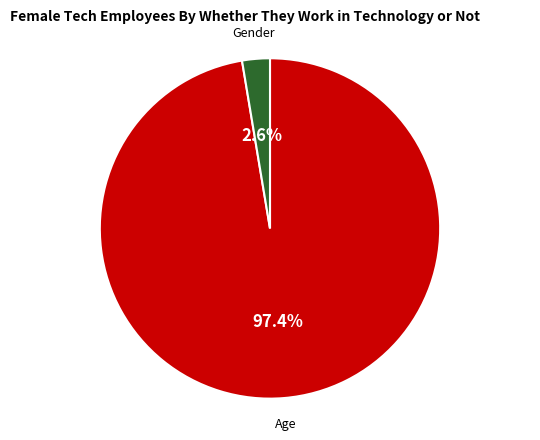

To the nearest percent, what portion does Age represent?

97%